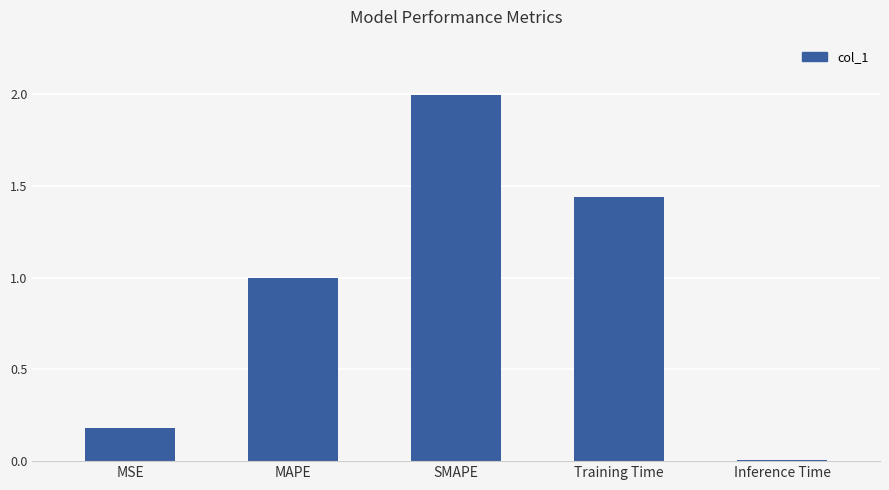

Are the bars horizontal?

No